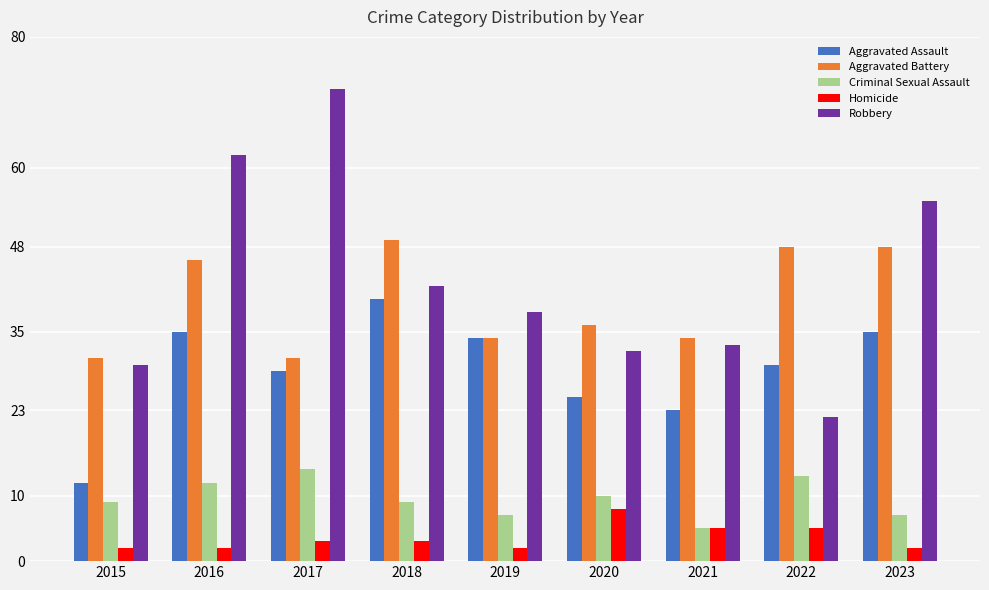

What is the greatest value displayed?

72